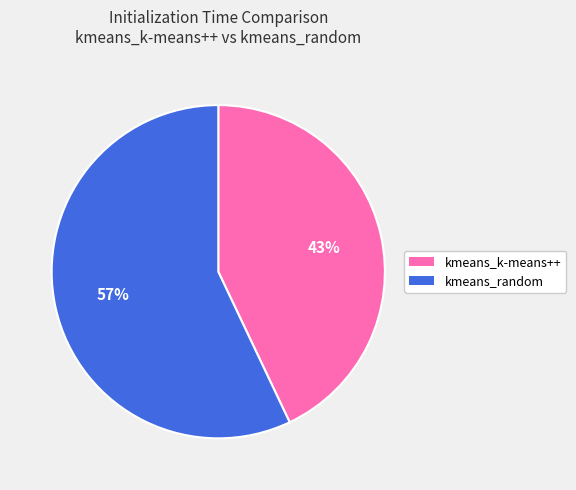

Which slice is the largest?

kmeans_random